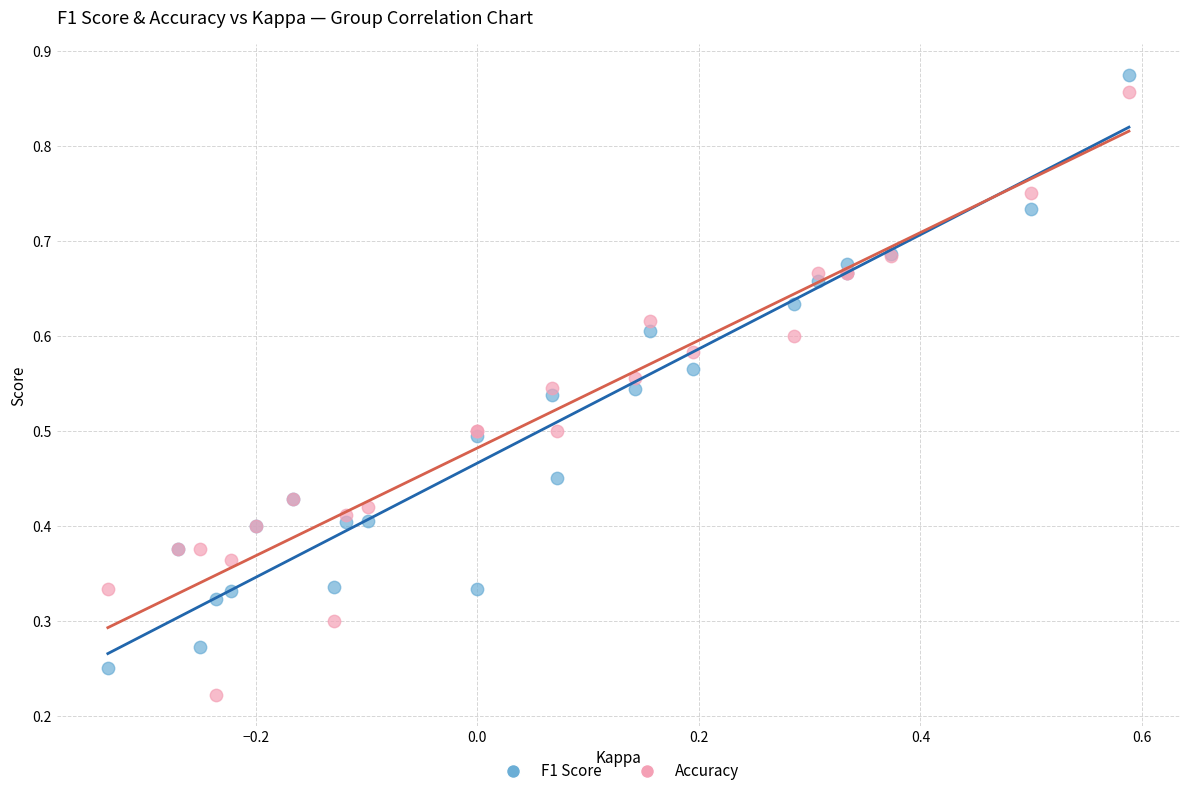

What are all the series names shown in the legend?

F1 Score, Accuracy